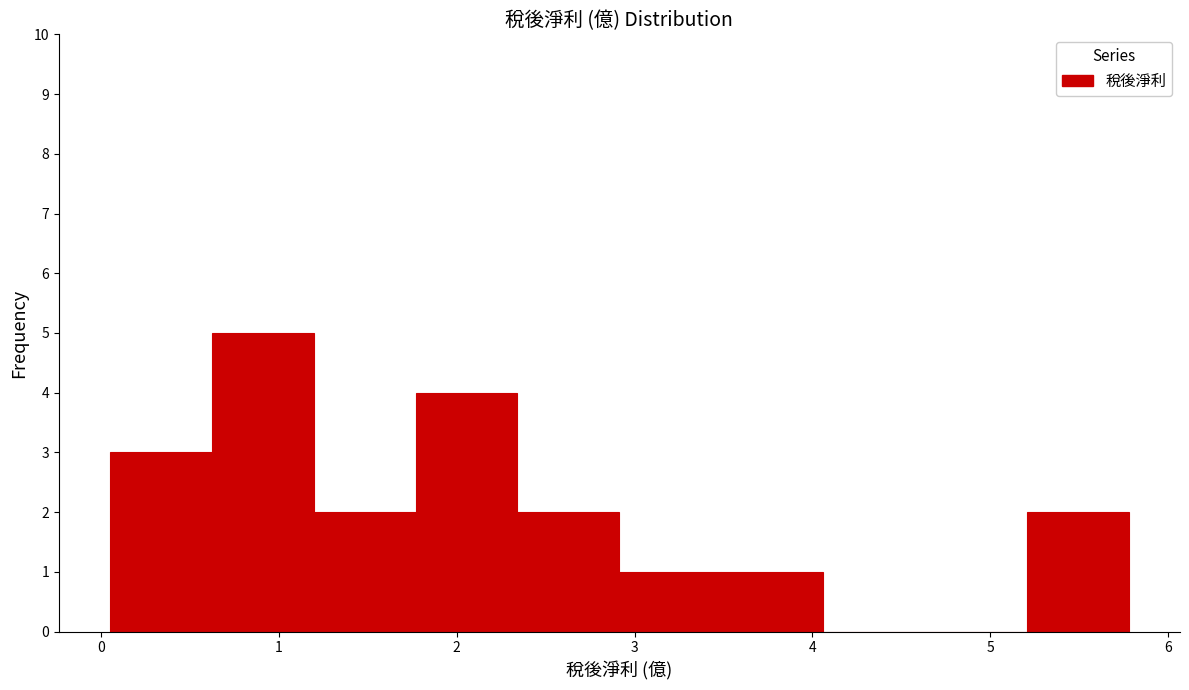

Reading left to right, transcribe this chart: for each bar, give the range it covers on the x-axis and its height. Neither the bar edges nor the heights are printed on the chart, so give them approximately, as read against the axes.

0.1 to 0.6: 3
0.6 to 1.2: 5
1.2 to 1.8: 2
1.8 to 2.3: 4
2.3 to 2.9: 2
2.9 to 3.5: 1
3.5 to 4.1: 1
4.1 to 4.6: 0
4.6 to 5.2: 0
5.2 to 5.8: 2